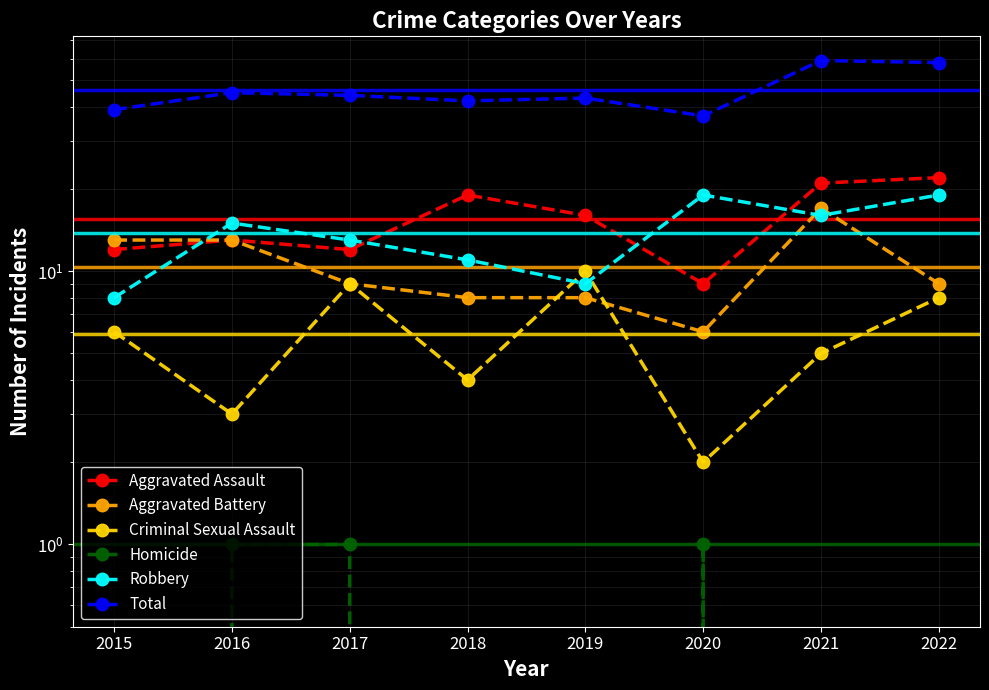

What is the difference between the highest and lowest values at 2021?

59